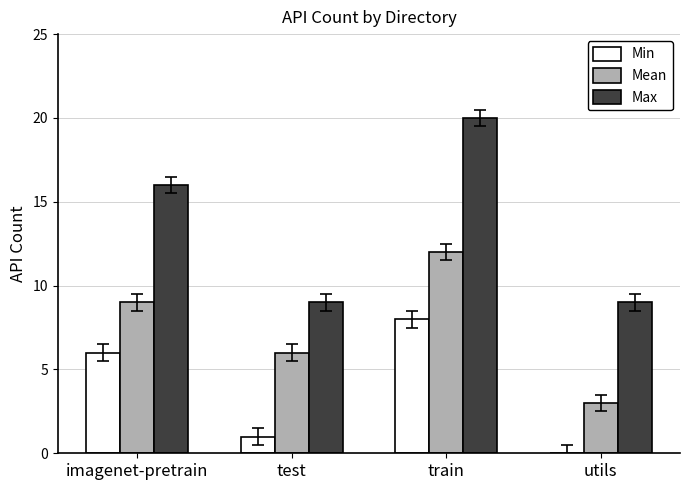

At which category is the sum across all series the highest?

train